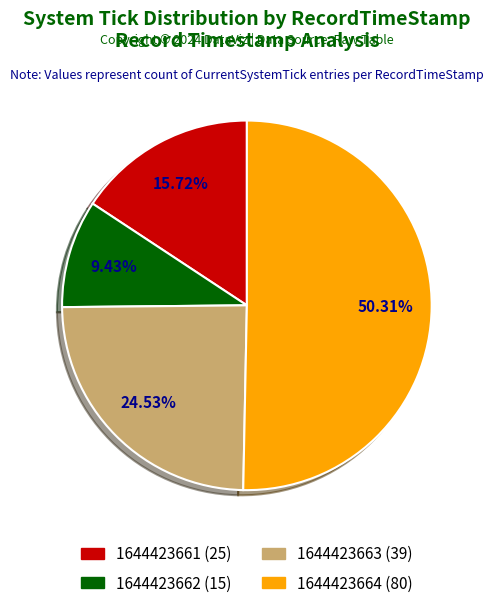

Which slice represents more than half of the pie?

1644423664